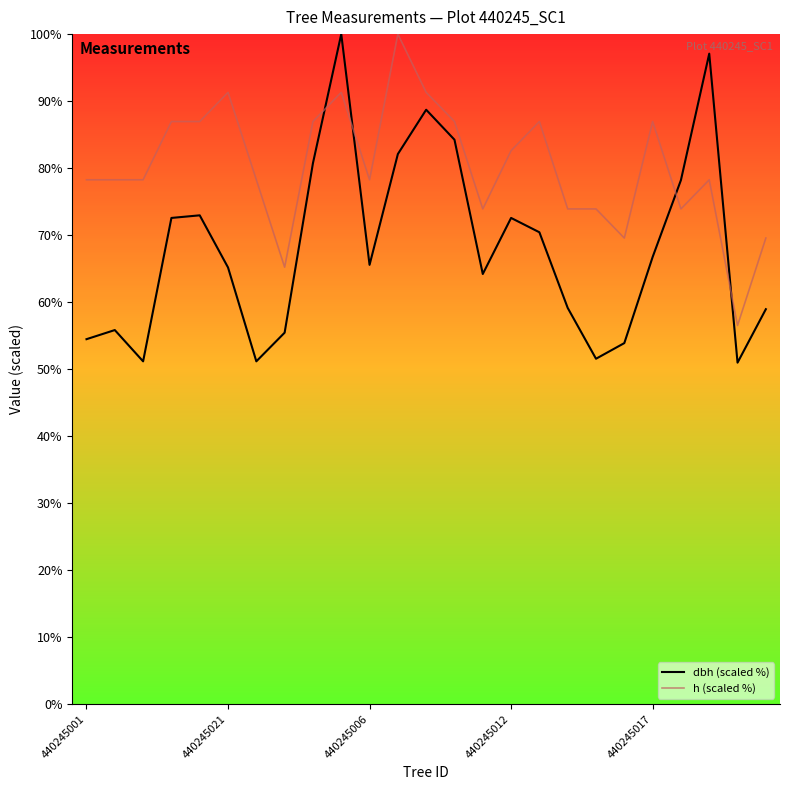

Which series has the largest range (max minus min)?

dbh (scaled %)